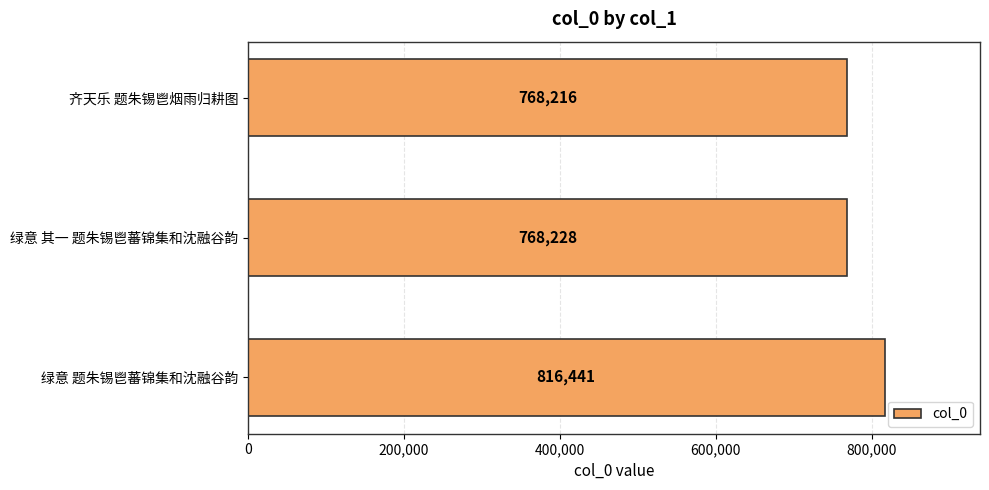

What is the approximate value at 齐天乐 题朱锡鬯烟雨归耕图?

768216